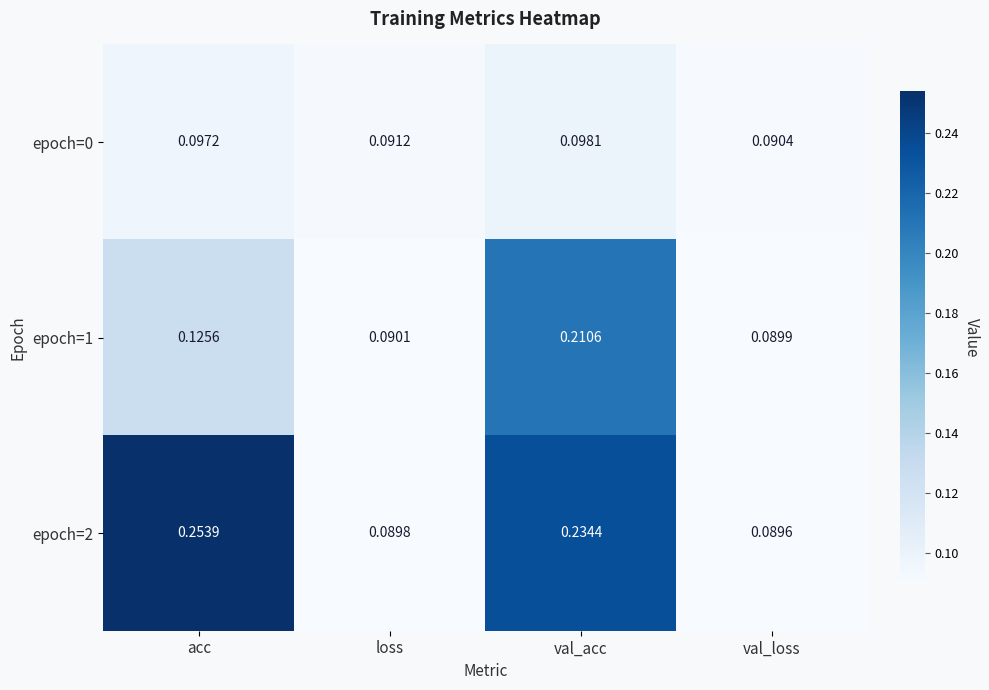

At which category is the sum across all series the highest?

val_acc